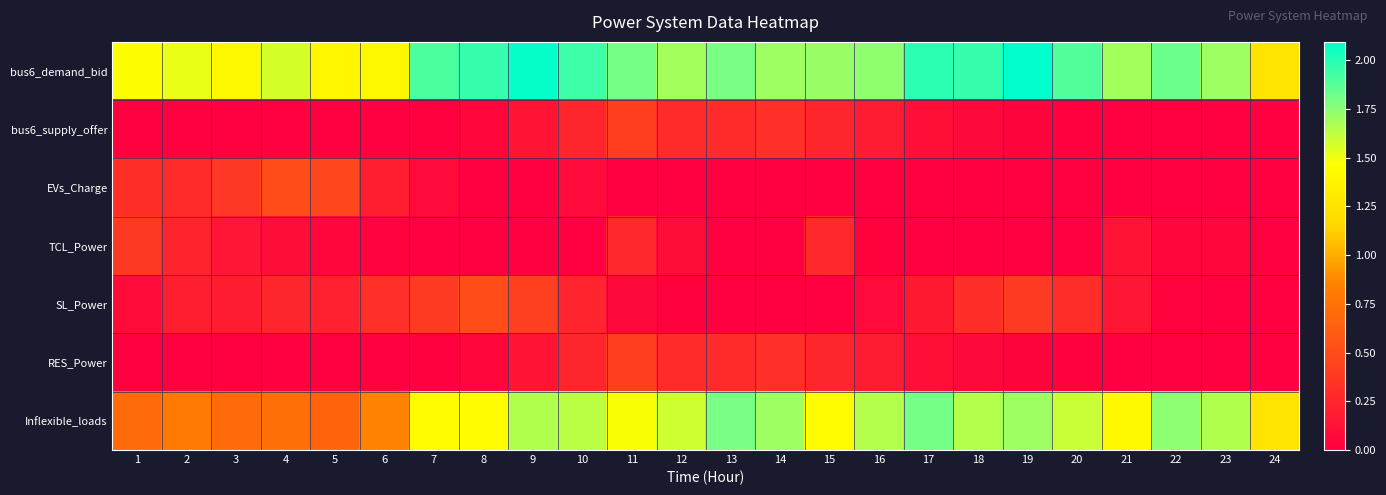

Count the number of categories in the chart.

24